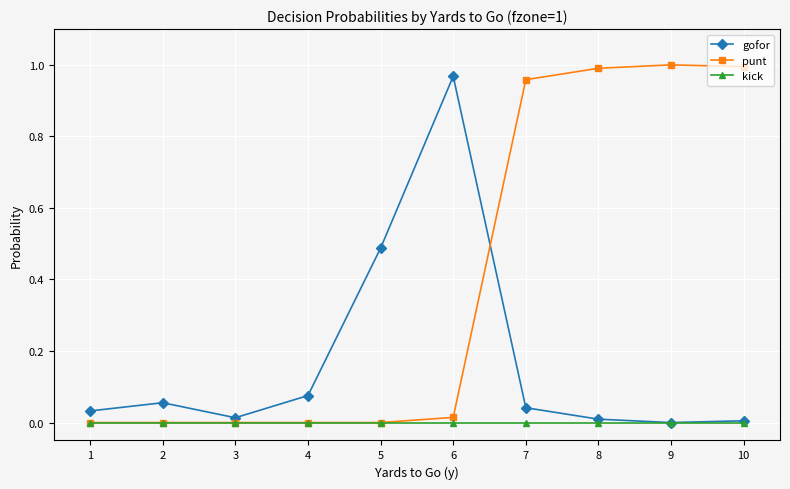

True or false: punt and gofor intersect in this chart.

True